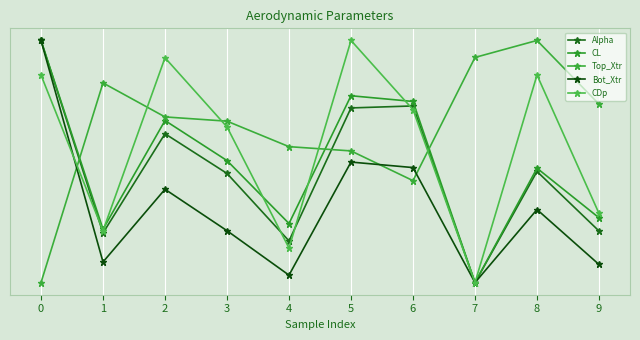

Is it true that Alpha equals 0.5 at 8?

True